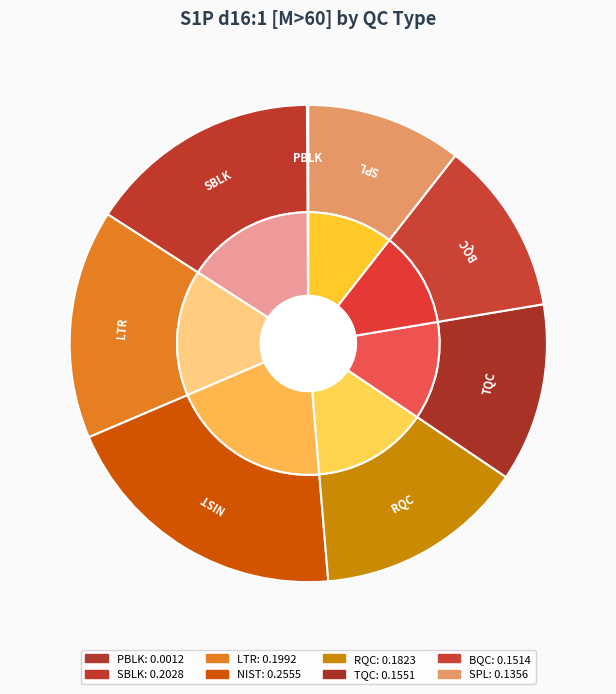

To the nearest percent, what is the difference between the NIST and LTR slice percentages?

4%